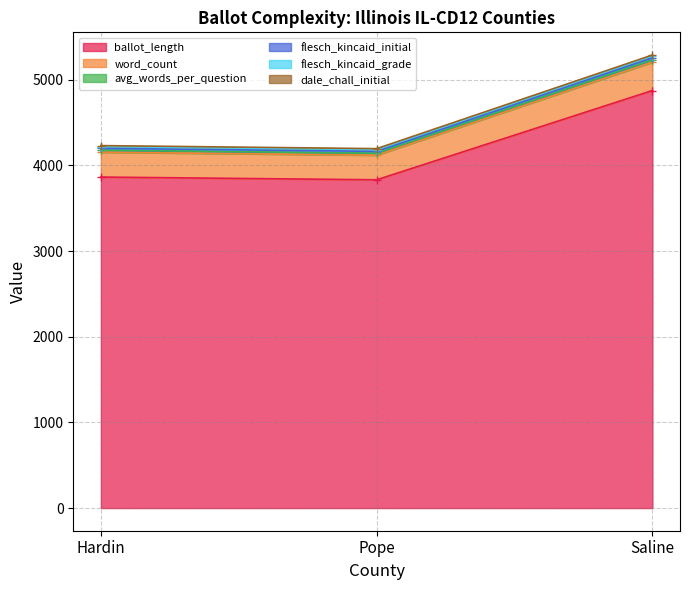

True or false: ballot_length has a value of 2533 at Saline.

False